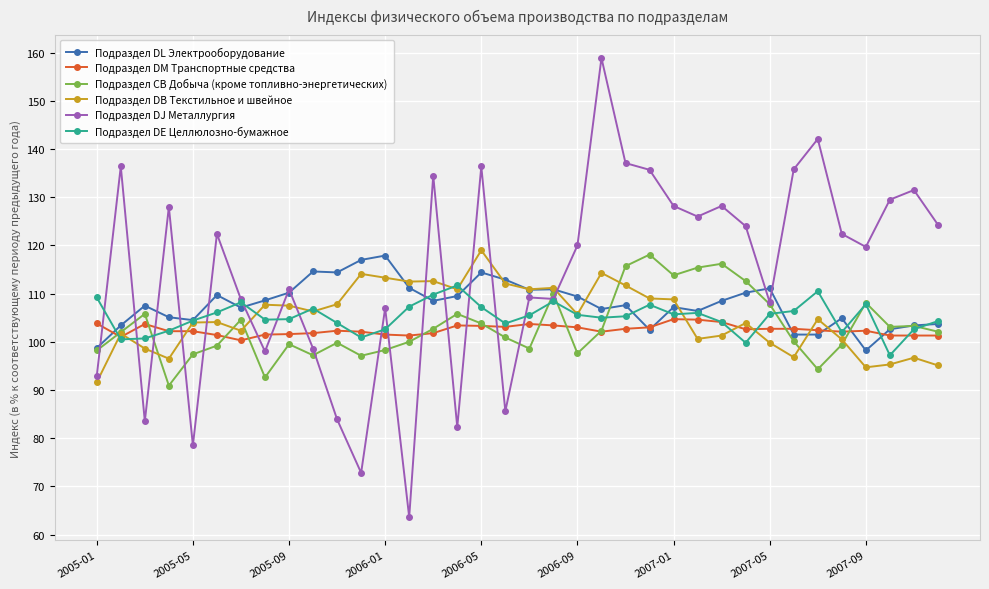

How many times do Подраздел DE Целлюлозно-бумажное and Подраздел СВ Добыча (кроме топливно-энергетических) cross each other?

8